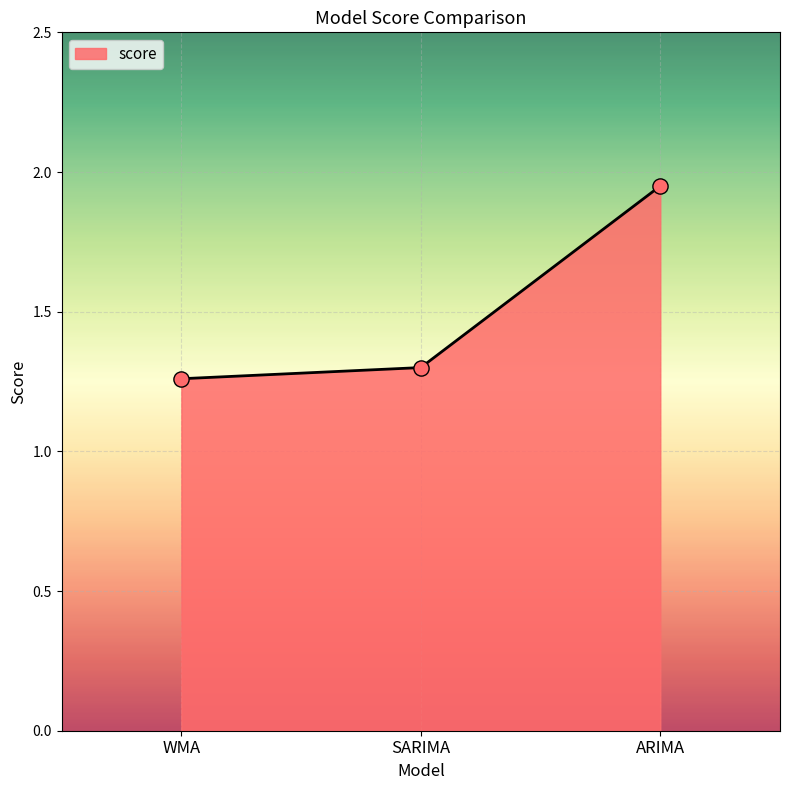

Which has a higher value, WMA or SARIMA?

SARIMA